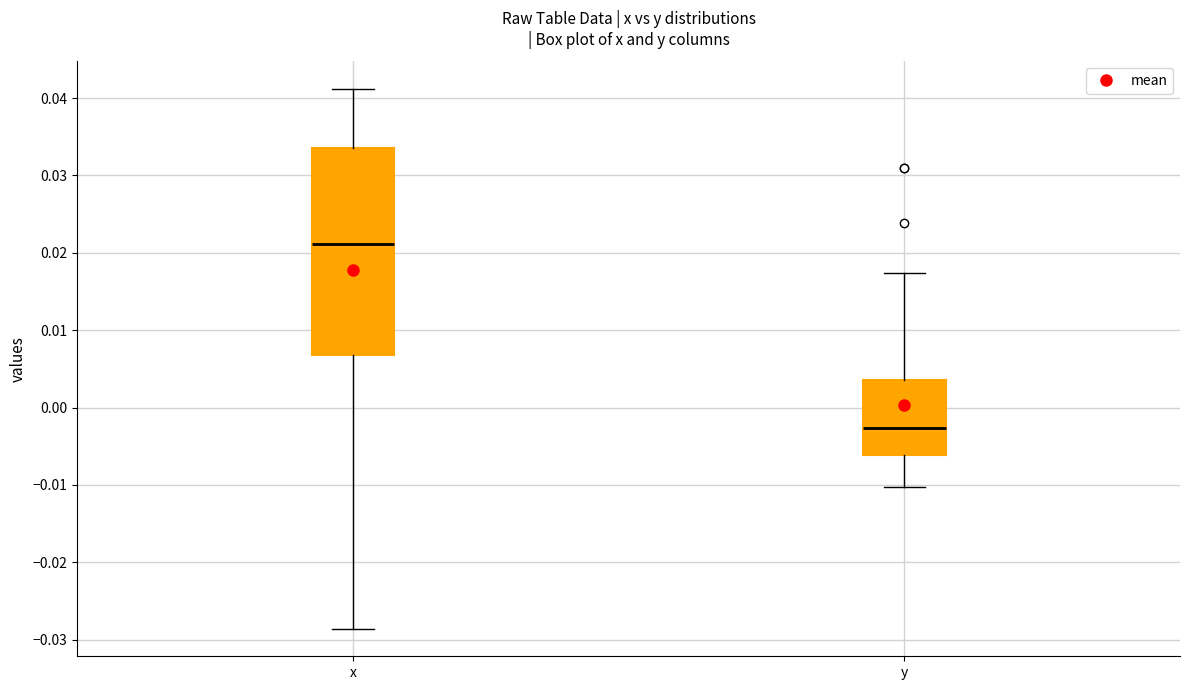

Where does the median line of the box for x sit on the y-axis? The values are not printed on the chart, so give them approximately, as read against the axis.

0.021